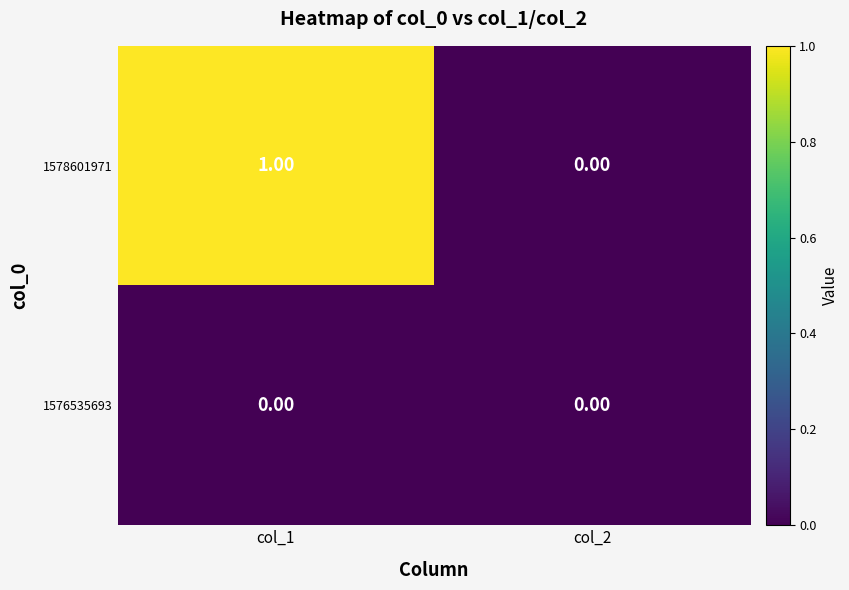

Rank the series by their maximum value, from lowest to highest.

1576535693, 1578601971